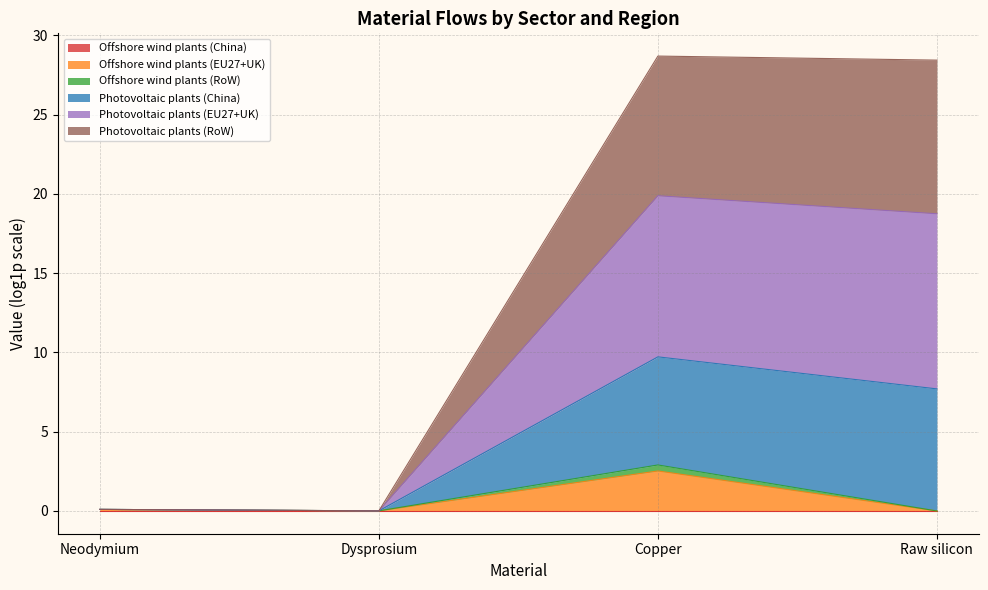

How many interior local peaks does the Offshore wind plants (EU27+UK) series have?

1